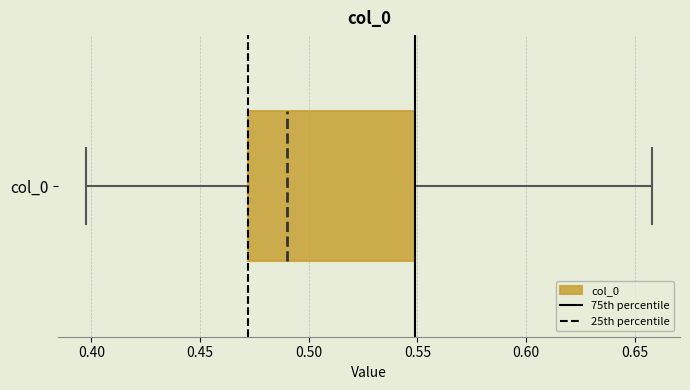

Transcribe this box plot: give where the median line is, the range the box spans, and where the two whiskers end, as read against the x-axis. The values are not printed on the chart, so give them approximately, as read against the axis.

median 0.49, box 0.47 to 0.55, whiskers 0.40 to 0.66